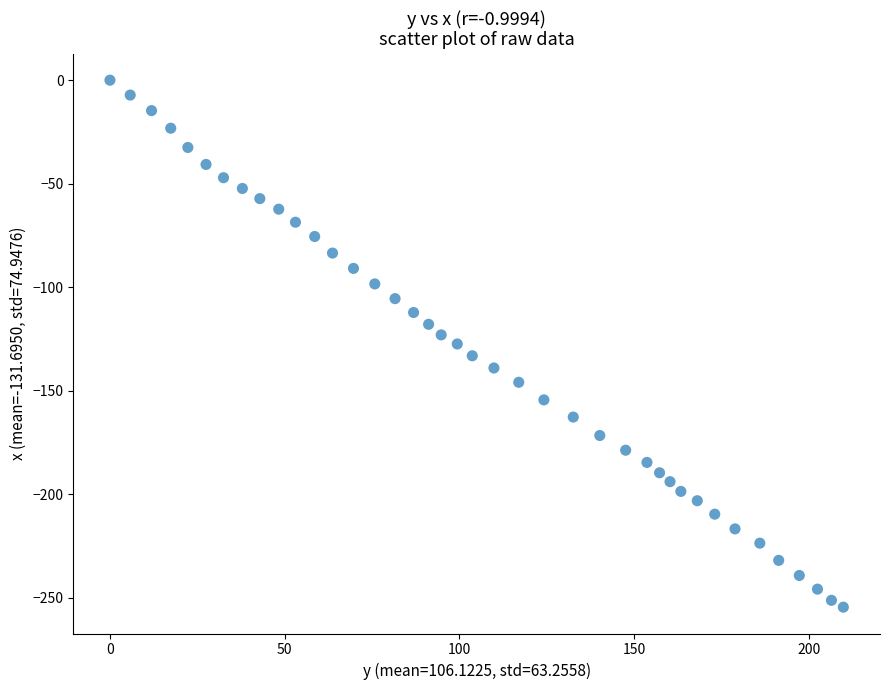

What is the range of X values (max minus min)?

209.9